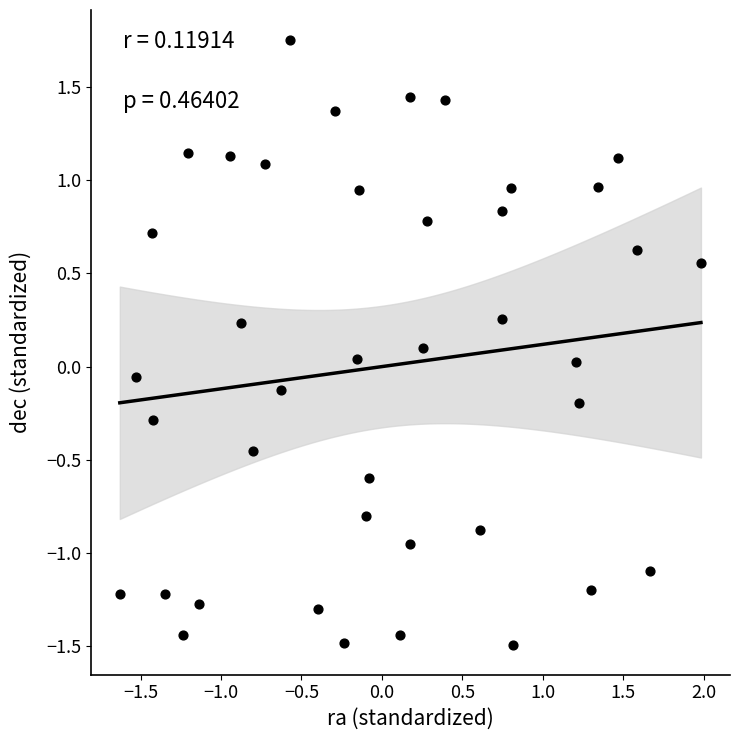

What is the range of X values (max minus min)?

3.6